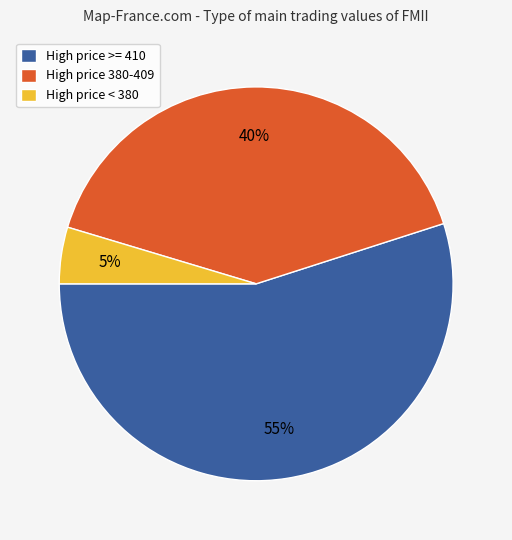

The High price >= 410 slice represents 55% of the pie. True or false?

True